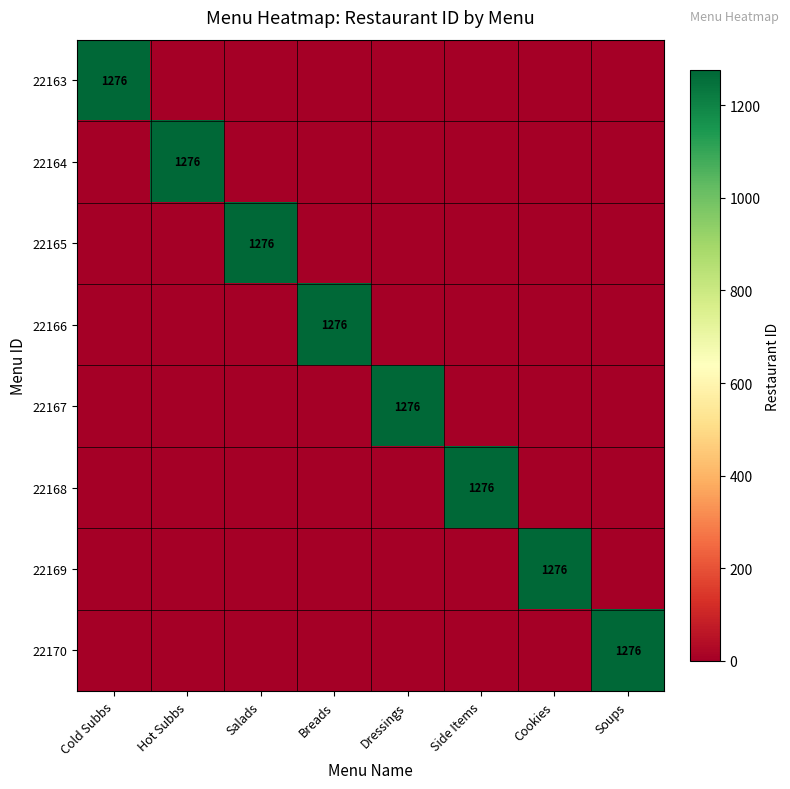

True or false: 22164 has a value of 2110 at Hot Subbs.

False